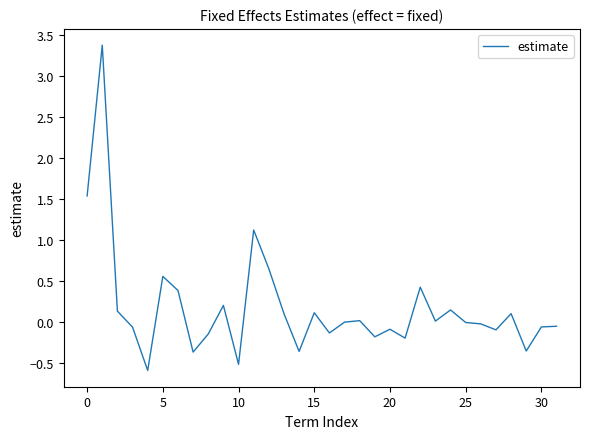

What is the smallest value displayed?

-0.6